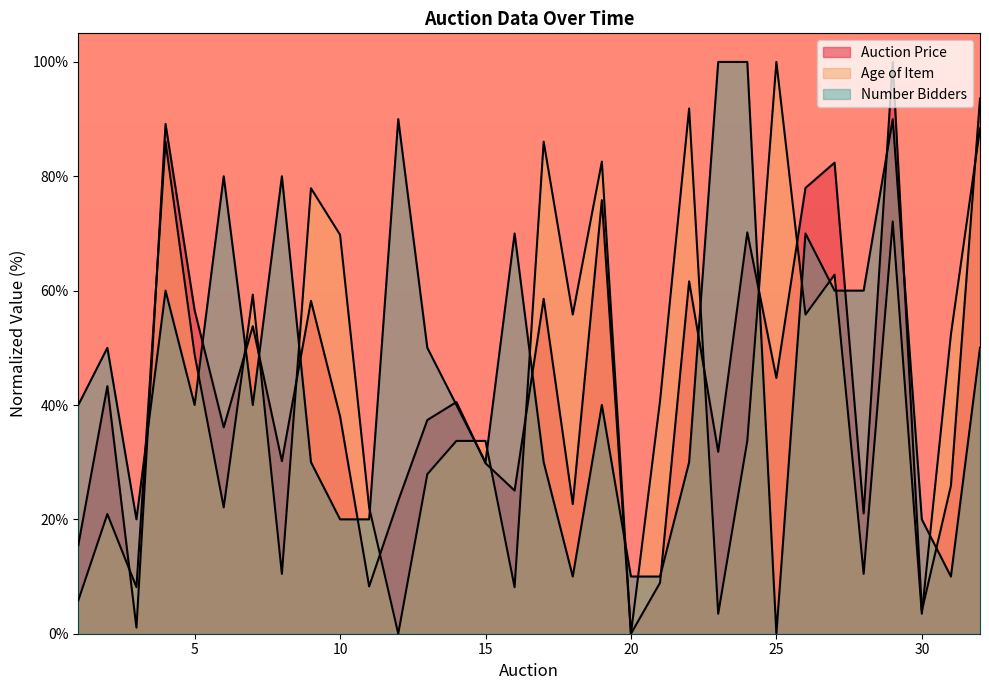

Does the chart display data point markers on the line(s)?

No